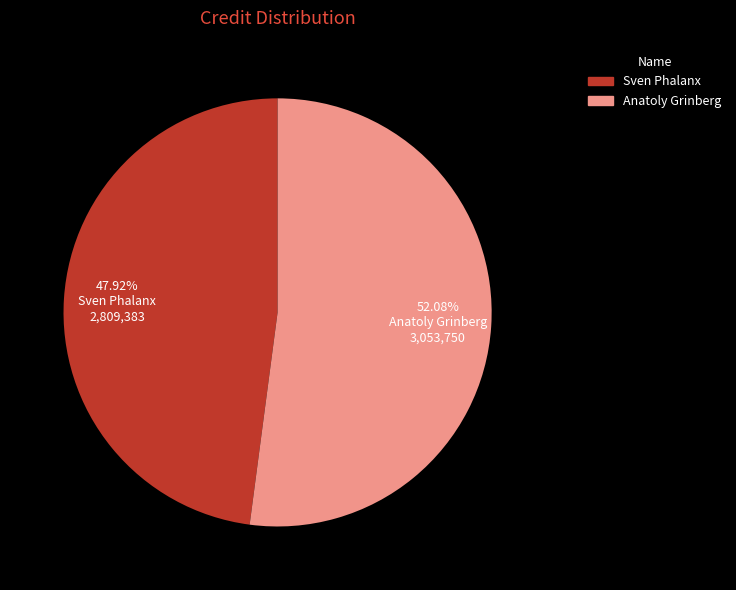

What is the ratio of the value at Sven Phalanx to the value at Anatoly Grinberg?

0.9